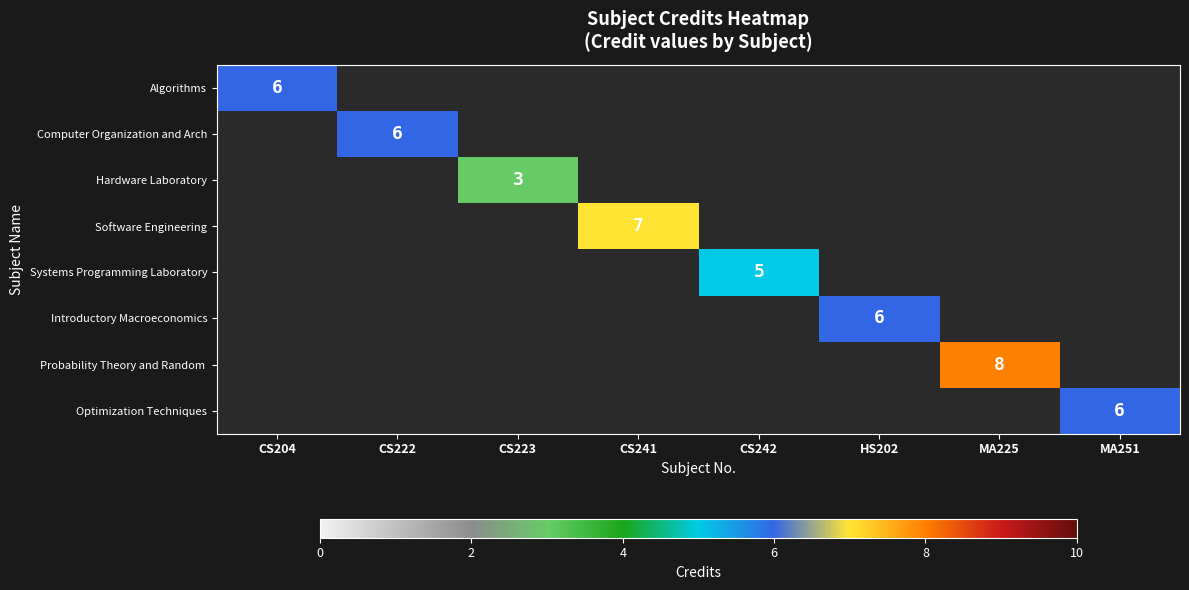

Which label corresponds to the smallest value in the chart?

CS223